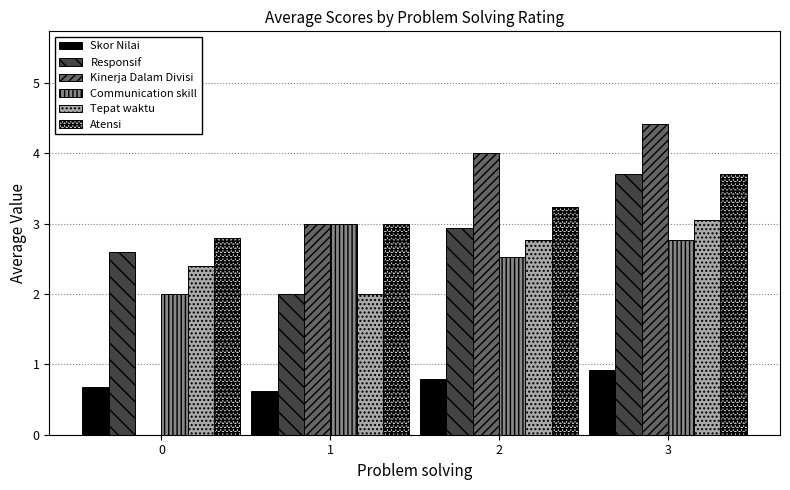

What is the sum of all Responsif values?

11.2